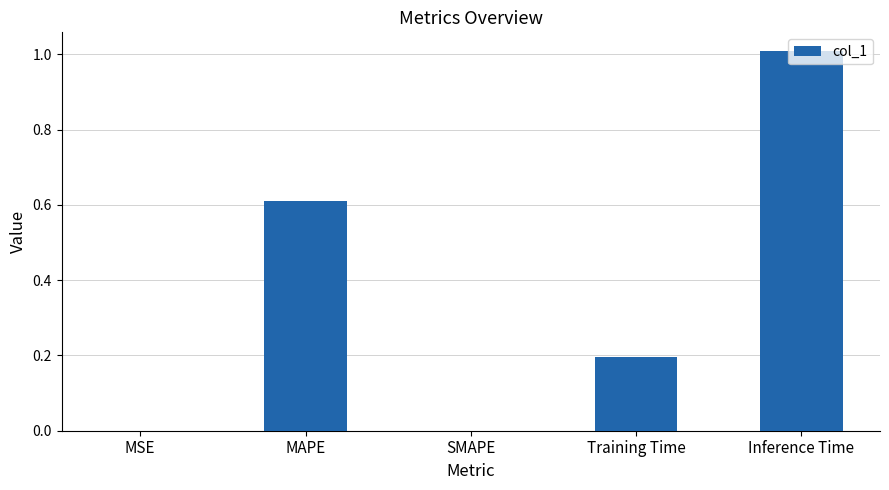

What is the average value?

0.4